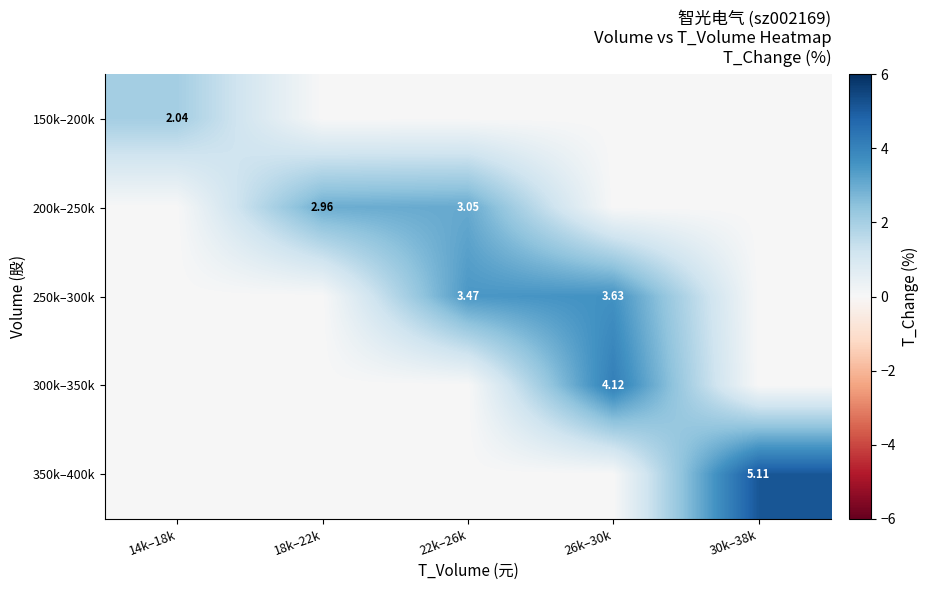

What is the difference between the highest and lowest values at 18k–22k?

3.0